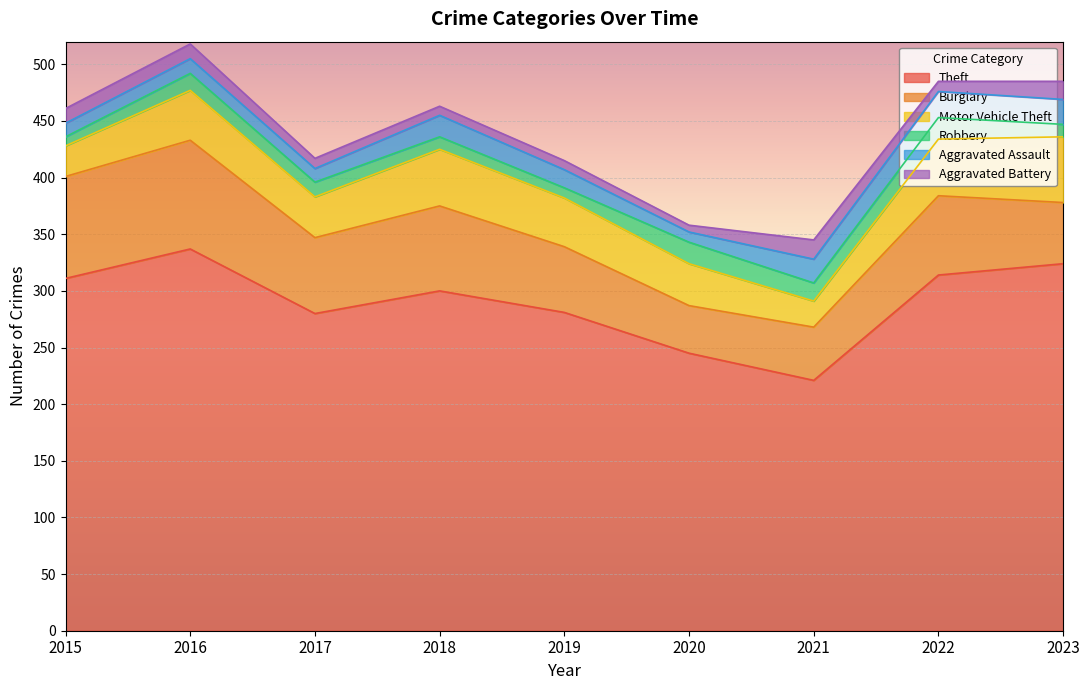

The Theft series shows 472 at 2019. True or false?

False